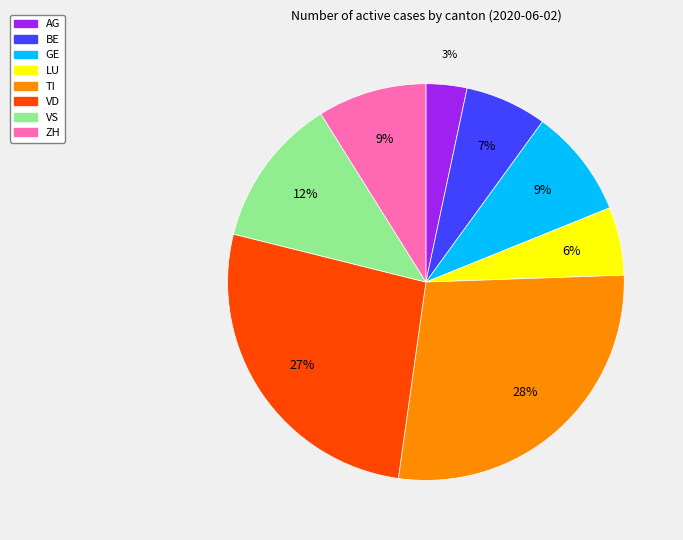

To the nearest percent, what is the combined percentage of GE and VS?

21%